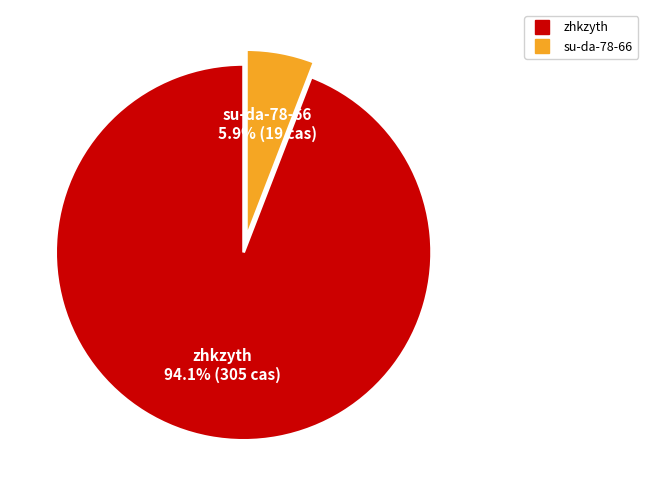

How much of the chart is everything except su-da-78-66?

94.1%